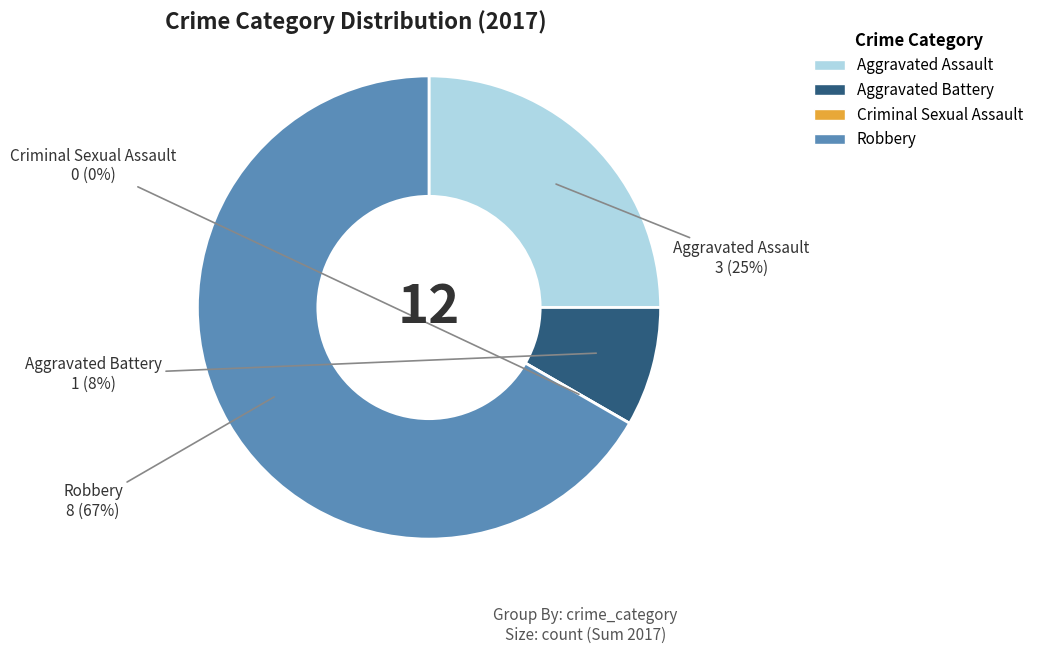

The Criminal Sexual Assault slice represents 0% of the pie. True or false?

True